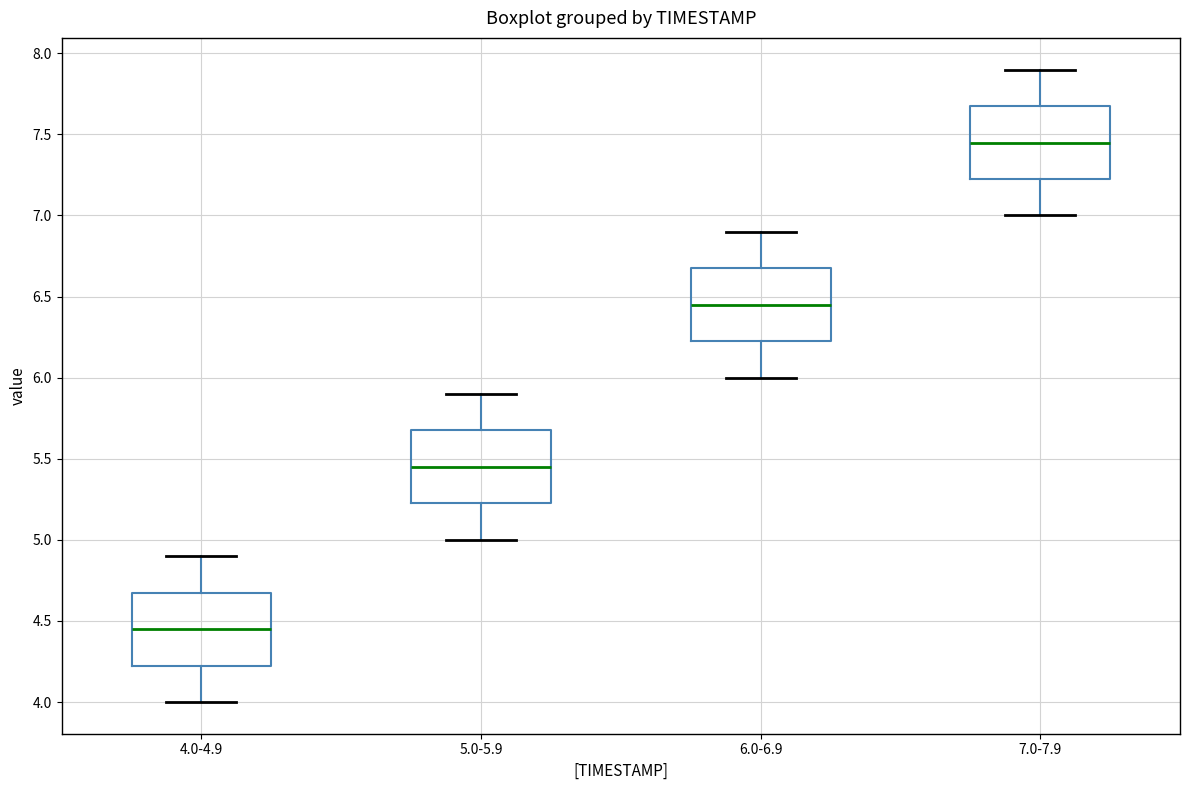

Reading left to right, transcribe this box plot: for each box, give where its median line is, the range the box spans, and where its two whiskers end, as read against the y-axis. The values are not printed on the chart, so give them approximately, as read against the axis.

4.0-4.9: median 4.45, box 4.25 to 4.70, whiskers 4.00 to 4.90
5.0-5.9: median 5.45, box 5.25 to 5.70, whiskers 5.00 to 5.90
6.0-6.9: median 6.45, box 6.25 to 6.70, whiskers 6.00 to 6.90
7.0-7.9: median 7.45, box 7.25 to 7.70, whiskers 7.00 to 7.90